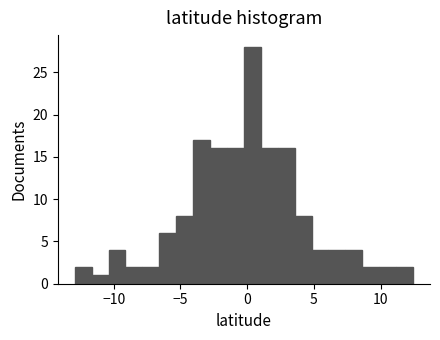

Around what value on the x-axis is the tallest bar? Give the approximate position of its centre, as read against the axis.

0.5